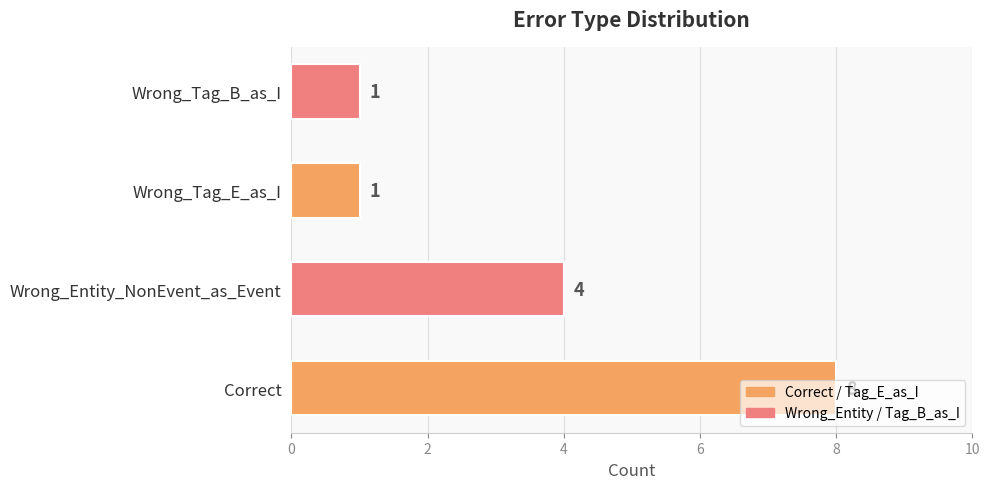

Where is the data nearest to the value 4?

Wrong_Entity_NonEvent_as_Event